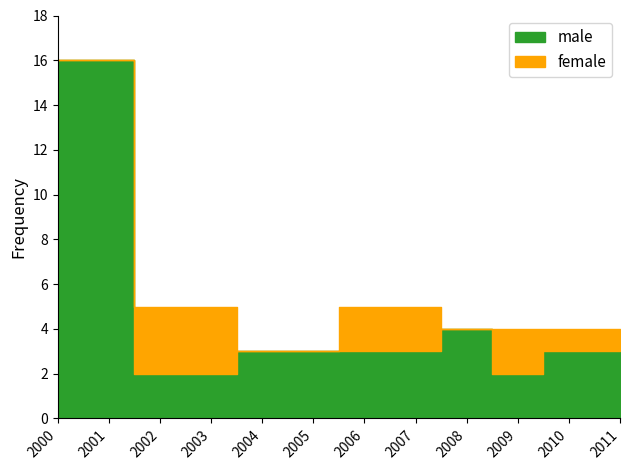

Which has a higher value, 2007 or 2008?

2008